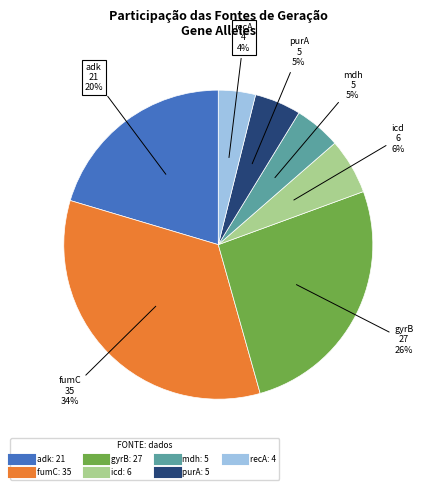

How many slices are in this pie chart?

7